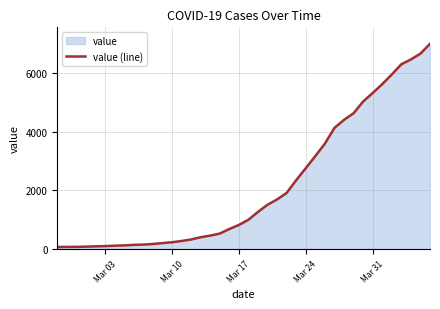

What is the smallest value displayed?

64